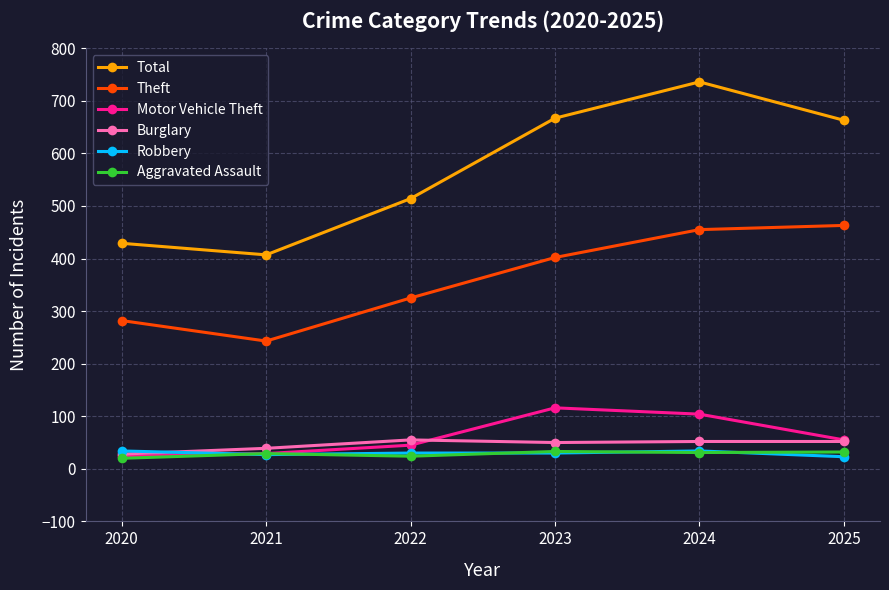

How many data points does each series have?

6